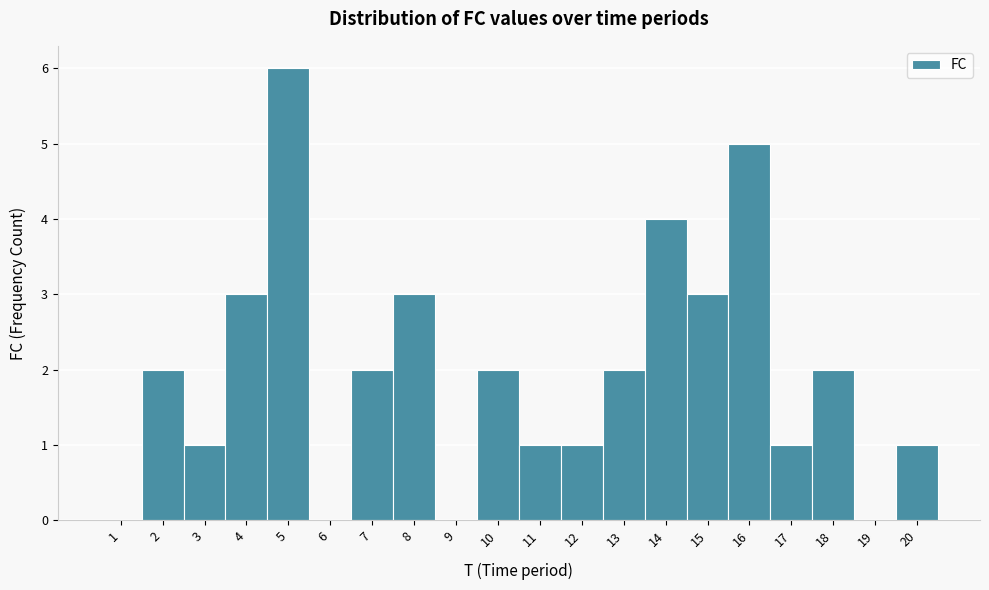

Over which range of the x-axis is the bar tallest?

4.5 to 5.5